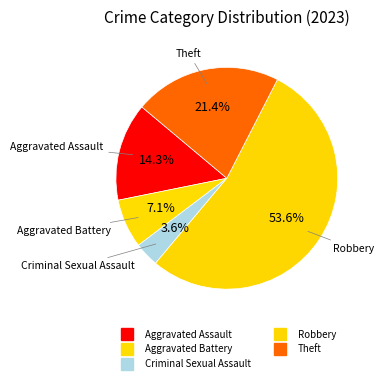

Approximately how many times larger is the value at Aggravated Battery compared to Theft?

0.3